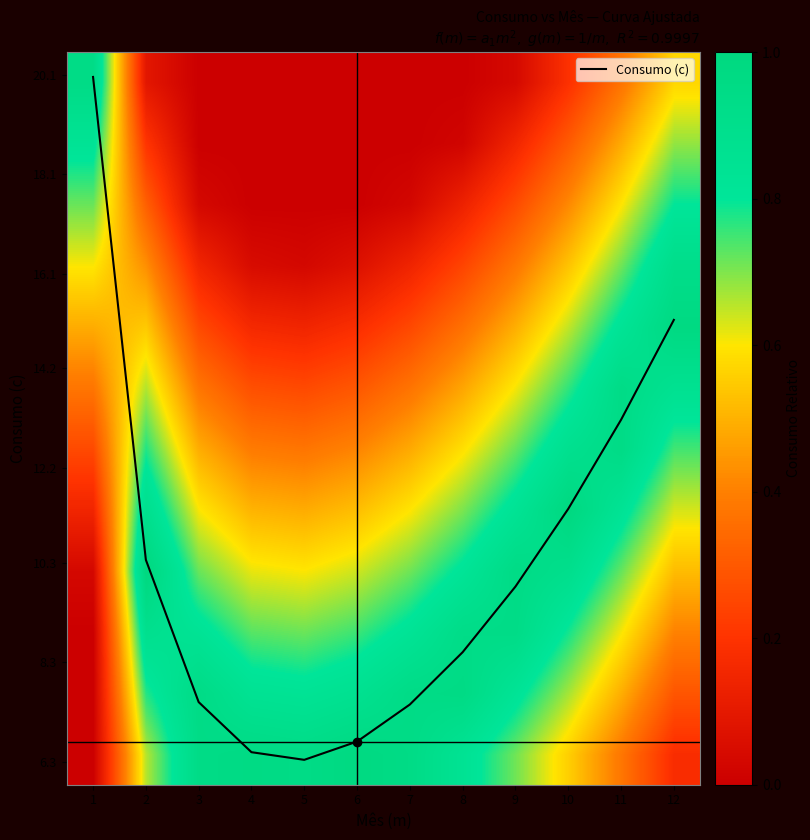

The value of Consumo (c) at 7 is 3.9. True or false?

False